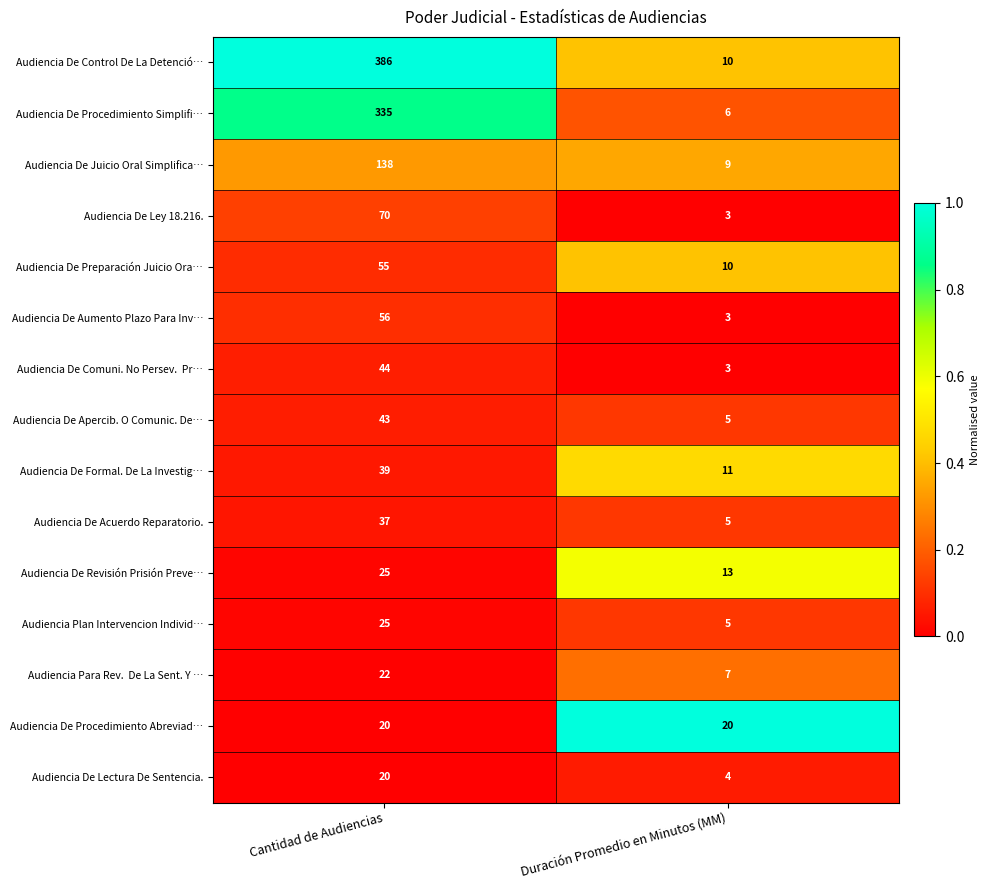

What is the sum of the Audiencia Plan Intervencion Individ… values at Duración Promedio en Minutos (MM) and Cantidad de Audiencias?

30